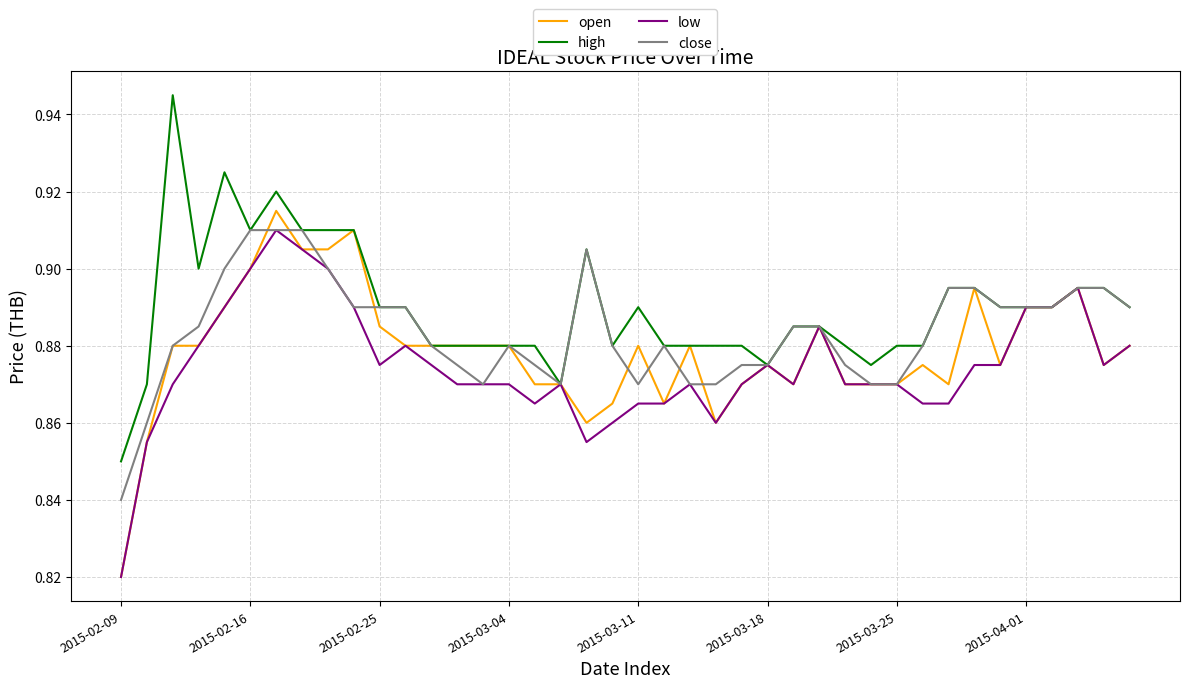

Rank the series by their average value, from lowest to highest.

low, open, close, high